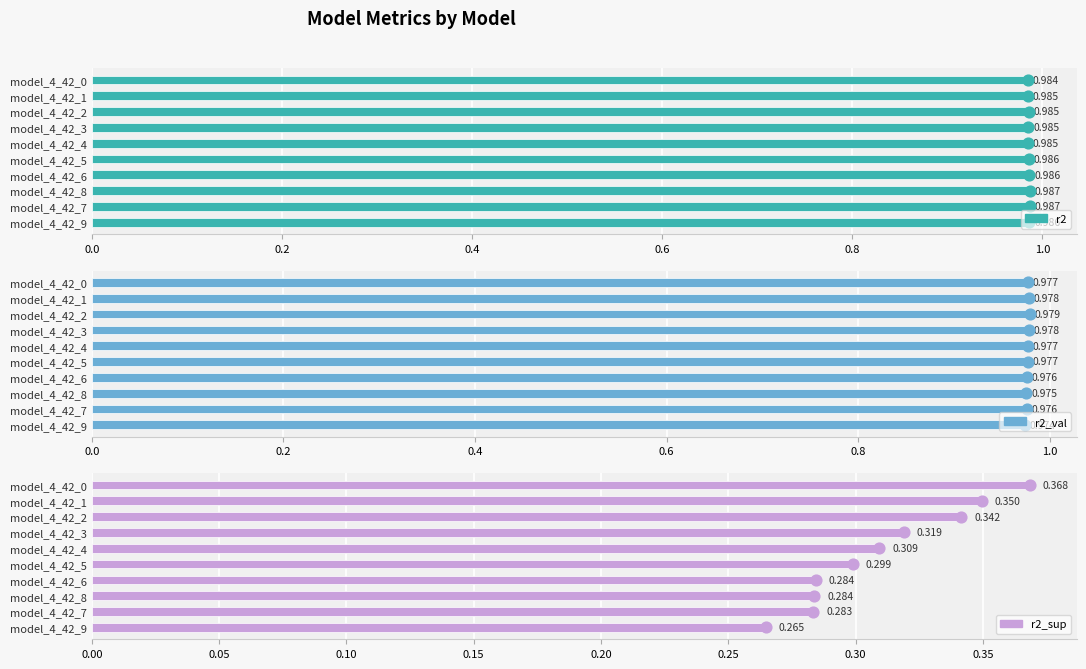

Which series reaches the minimum Y coordinate?

r2_sup